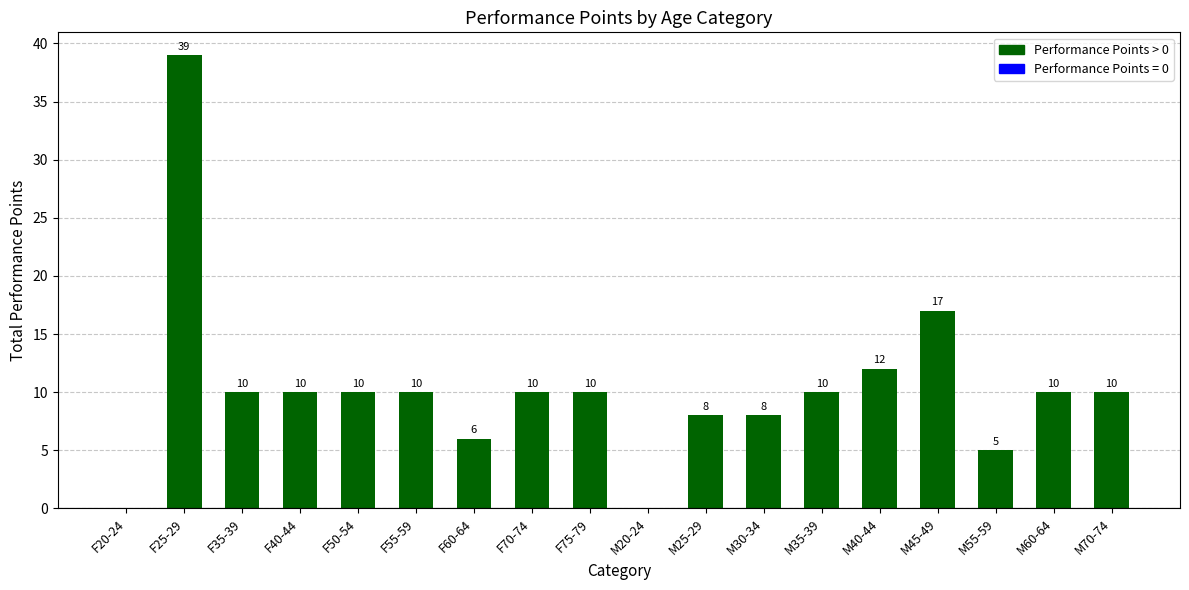

What is the maximum value shown in the chart?

39